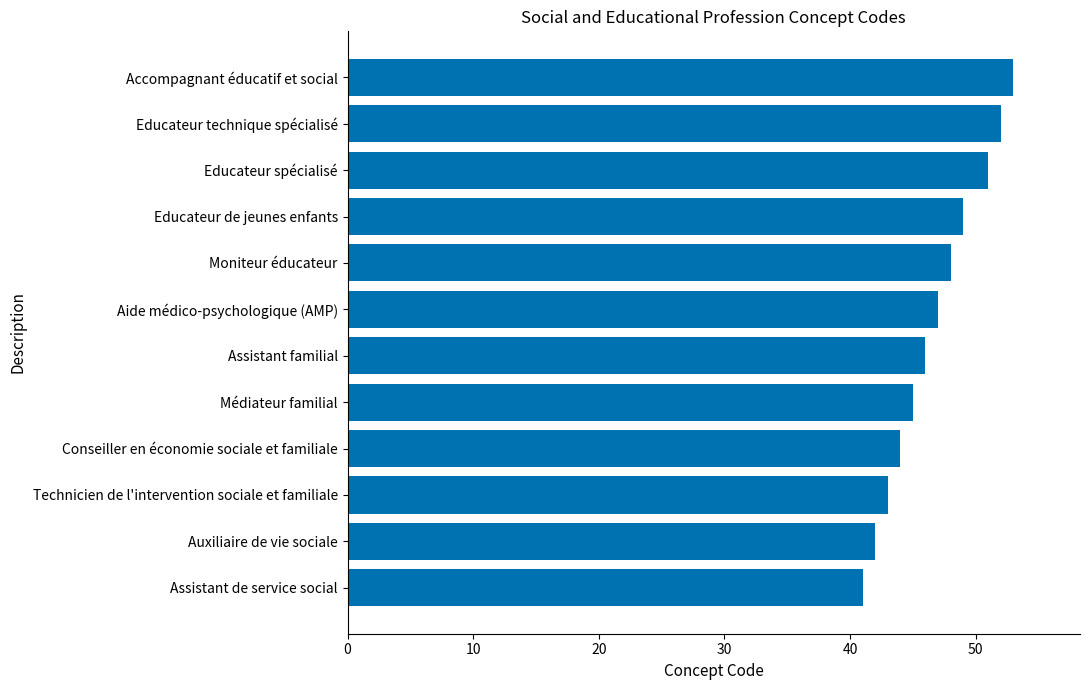

Reading bottom to top, list all the values displayed in this chart.

Assistant de service social=41	Auxiliaire de vie sociale=42	Technicien de l'intervention sociale et familiale=43	Conseiller en économie sociale et familiale=44	Médiateur familial=45	Assistant familial=46	Aide médico-psychologique (AMP)=47	Moniteur éducateur=48	Educateur de jeunes enfants=49	Educateur spécialisé=51	Educateur technique spécialisé=52	Accompagnant éducatif et social=53